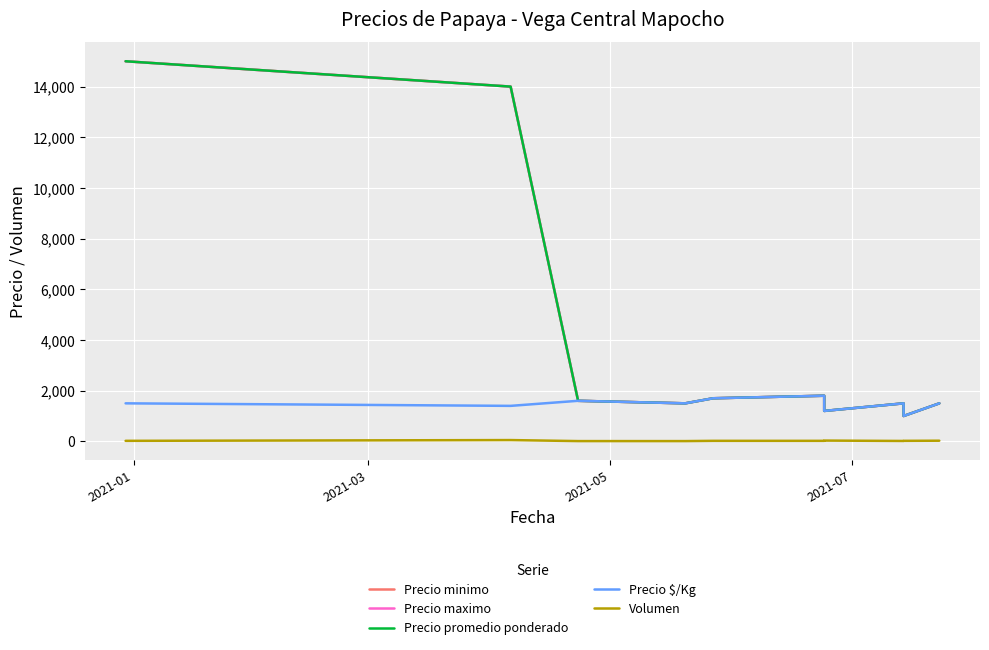

What is the lowest value of the Volumen series?

10